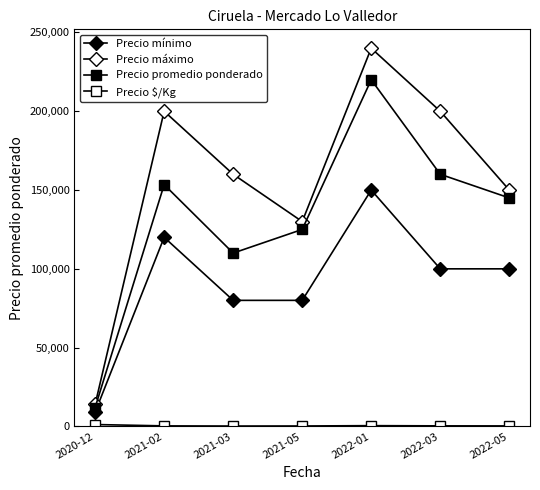

At which category does Precio promedio ponderado reach its first local valley?

2021-03